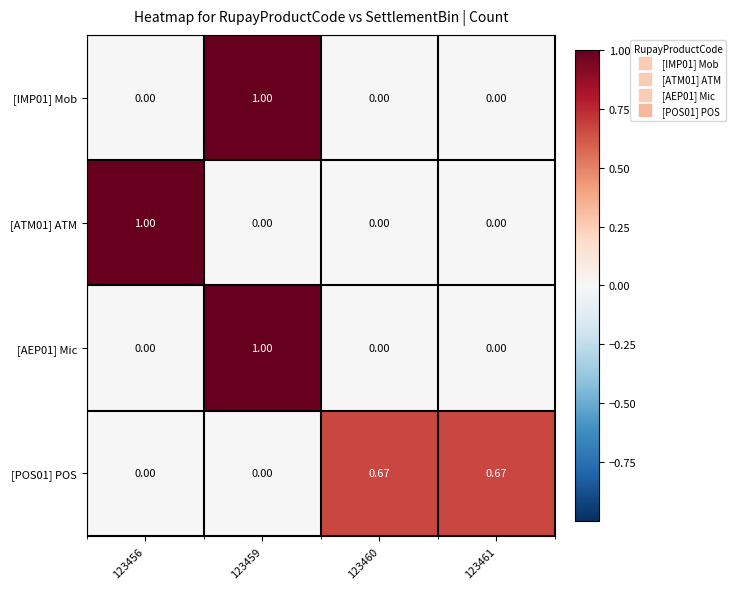

How many distinct data groups are displayed?

4